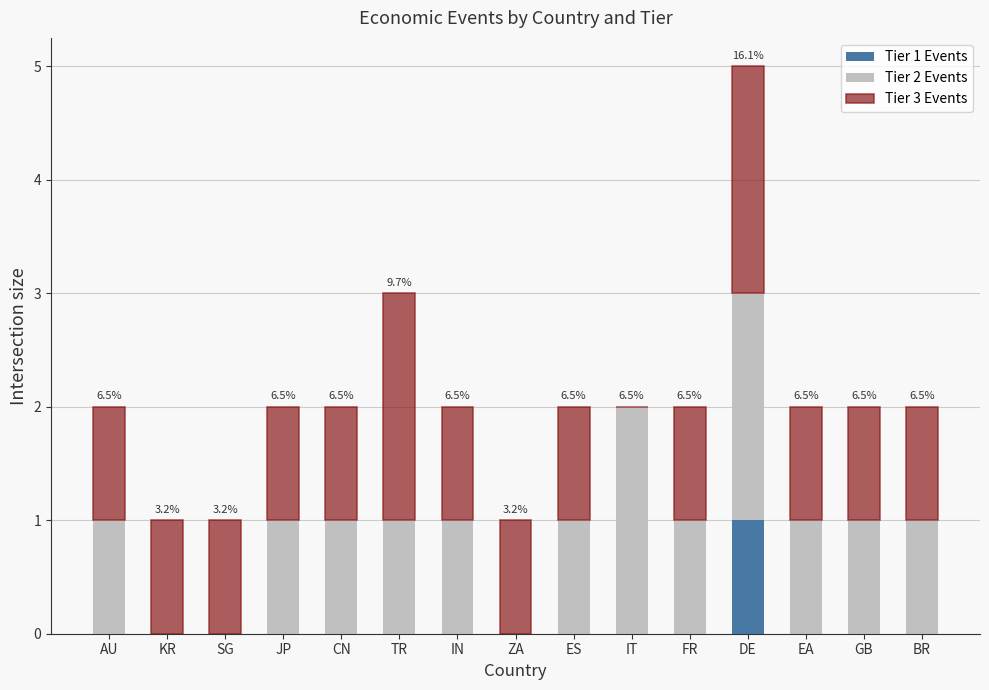

Are the bars horizontal?

No